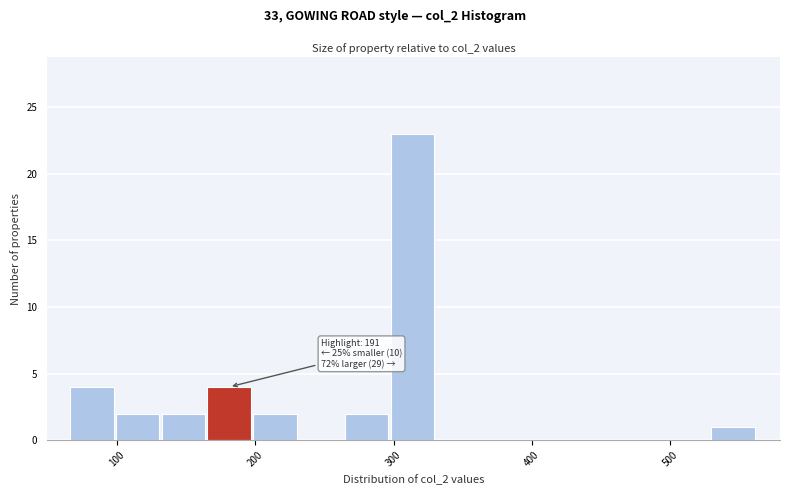

Around what value on the x-axis is the tallest bar? Give the approximate position of its centre, as read against the axis.

310